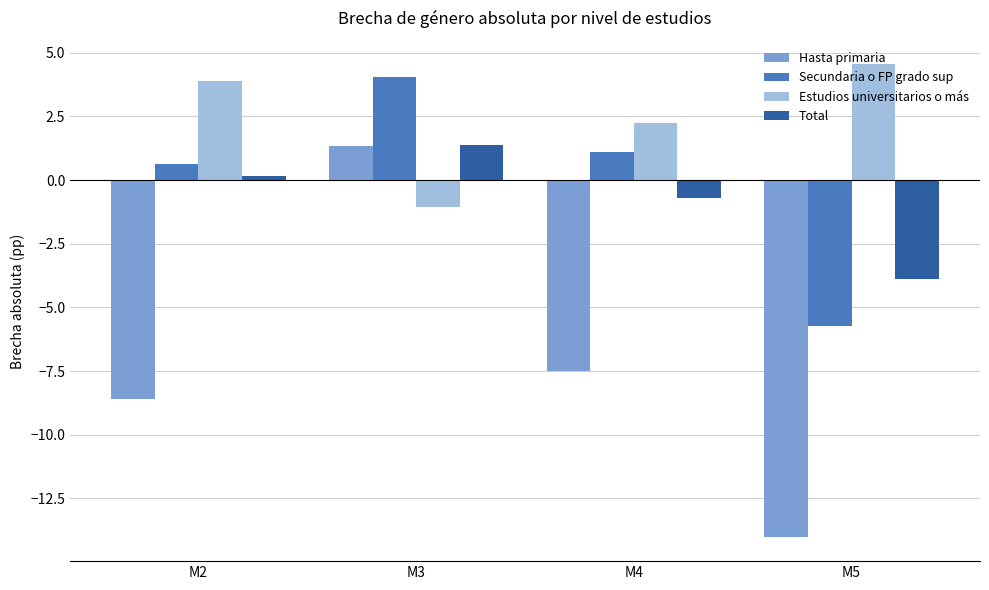

At which category is the sum across all series the highest?

M3